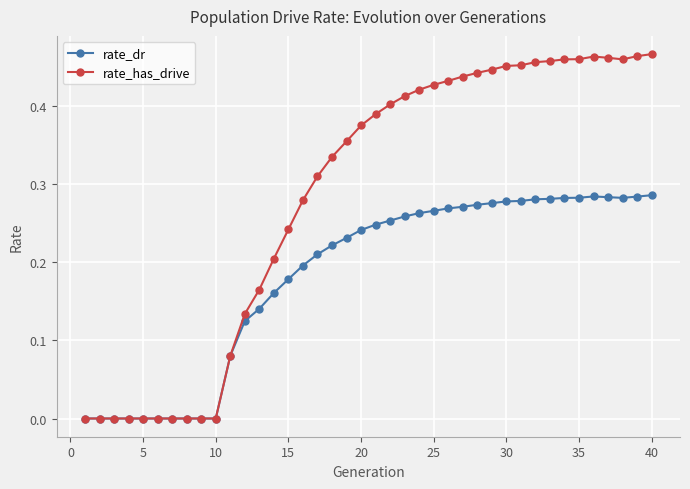

Rank the series by their maximum value, from lowest to highest.

rate_dr, rate_has_drive